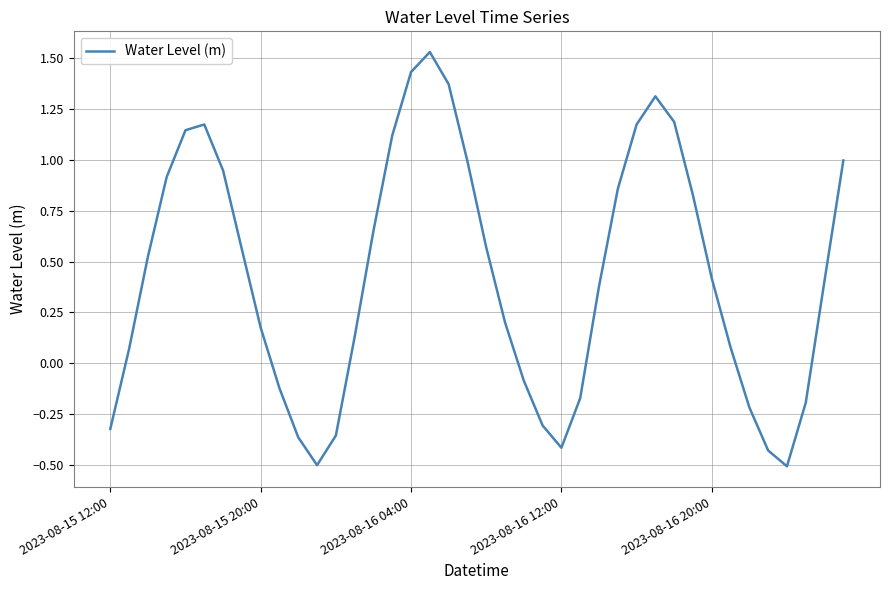

True or false: there are more than 1 points higher than both neighbors.

True